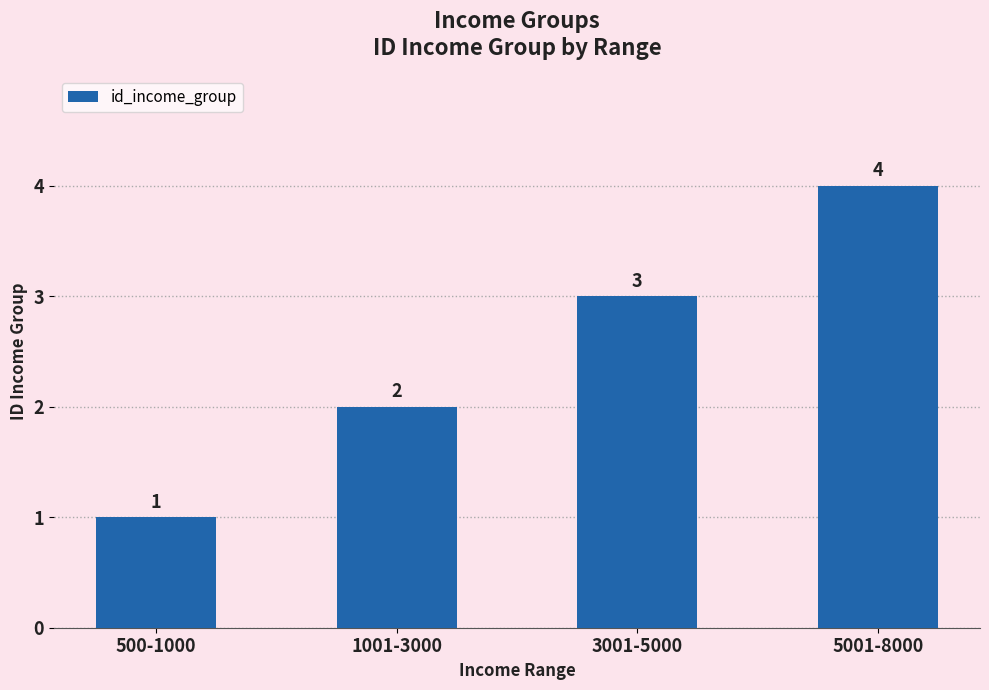

What is the smallest value displayed?

1